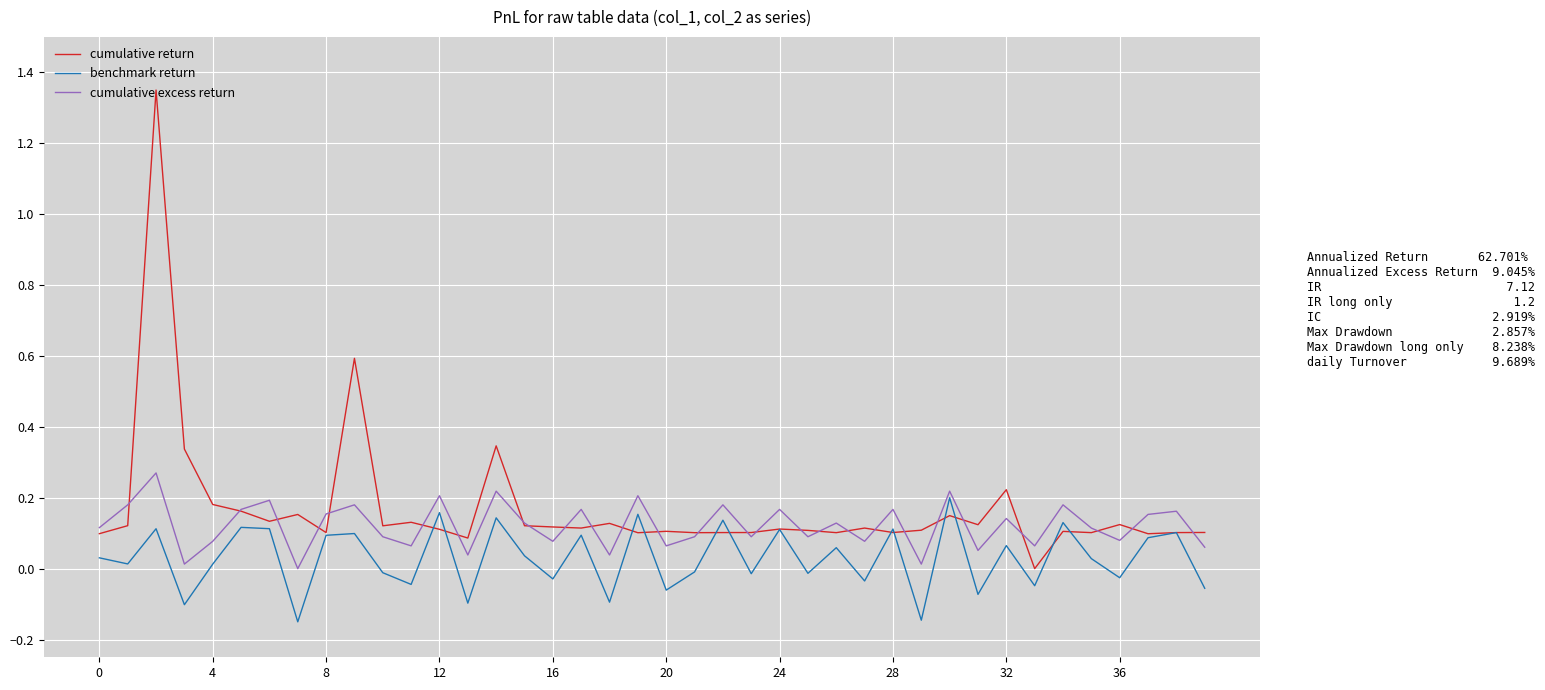

Rank the series by their average value, from highest to lowest.

cumulative return, cumulative excess return, benchmark return